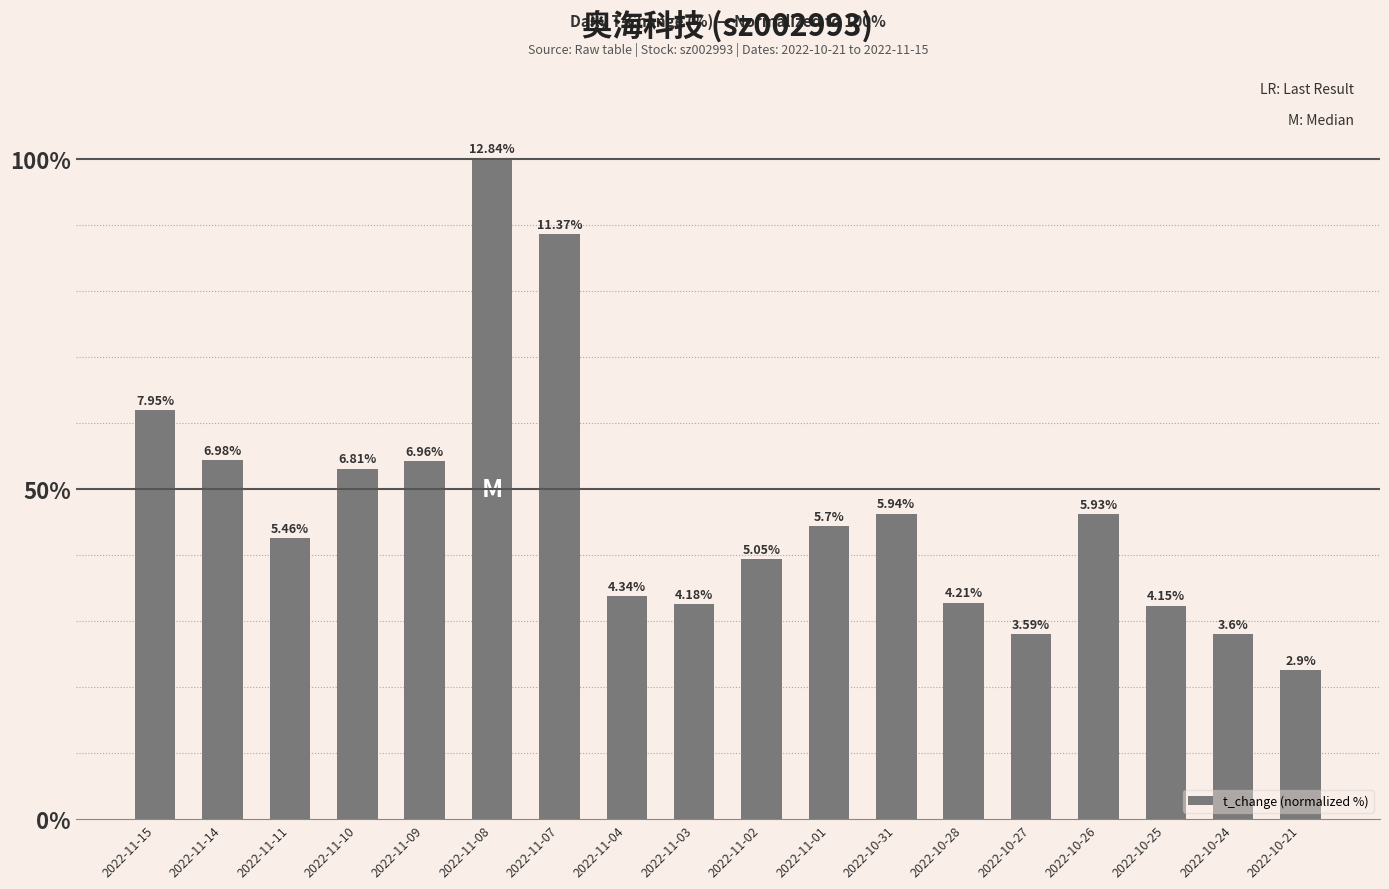

The value at 2022-11-11 is 42.5. True or false?

True